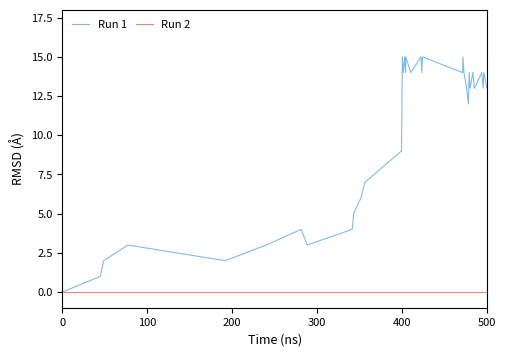

What is the greatest value displayed?

15